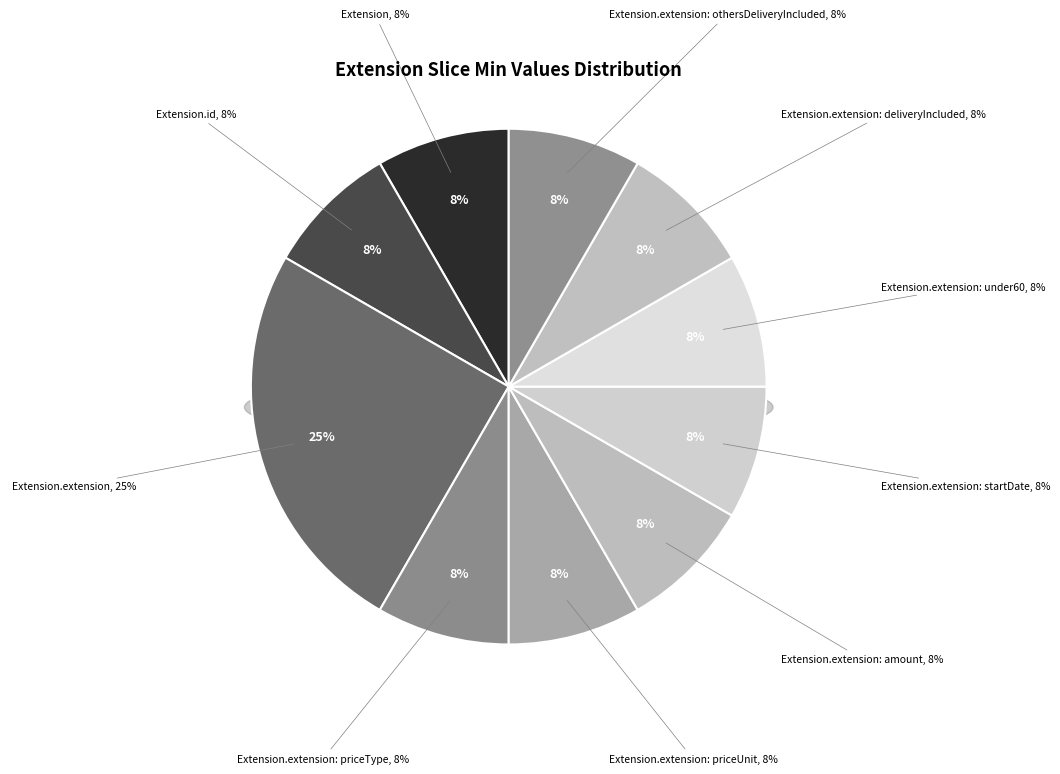

Rank the categories by value from lowest to highest.

Extension, Extension.id, Extension.extension:startDate, Extension.extension:under60, Extension.extension:deliveryIncluded, Extension.extension:othersDeliveryIncluded, Extension.extension:priceType, Extension.extension:priceUnit, Extension.extension:amount, Extension.extension